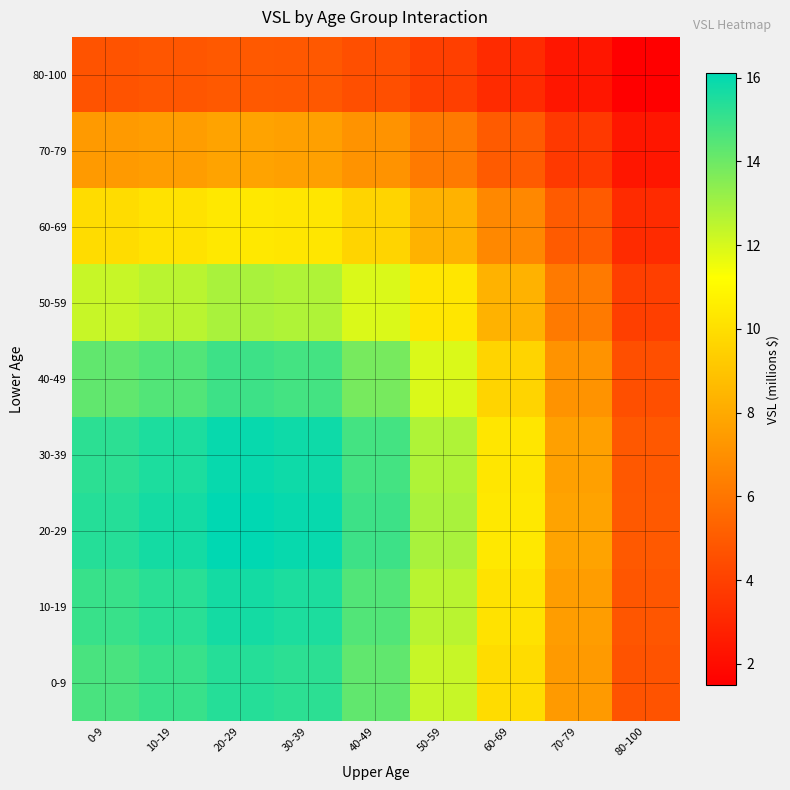

Rank the series by their maximum value, from highest to lowest.

20-29, 30-39, 10-19, 0-9, 40-49, 50-59, 60-69, 70-79, 80-100